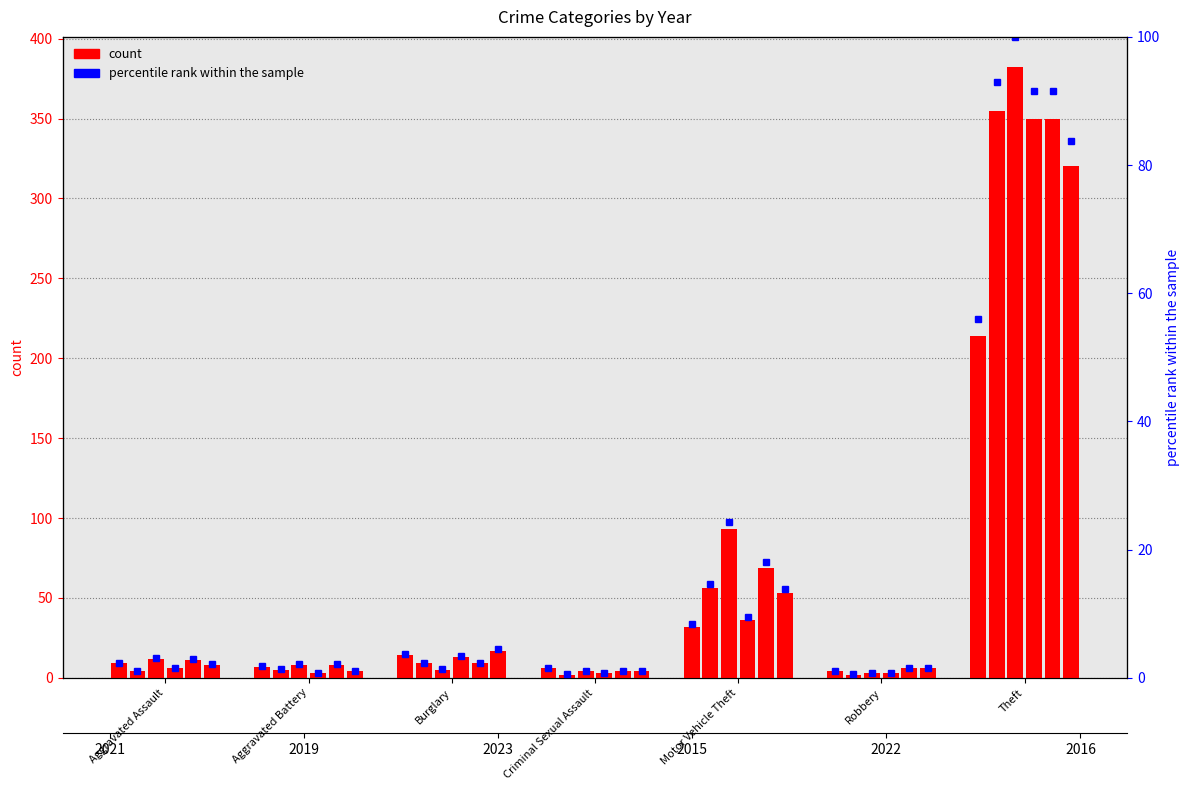

Between Theft and Aggravated Assault, which is larger?

Theft